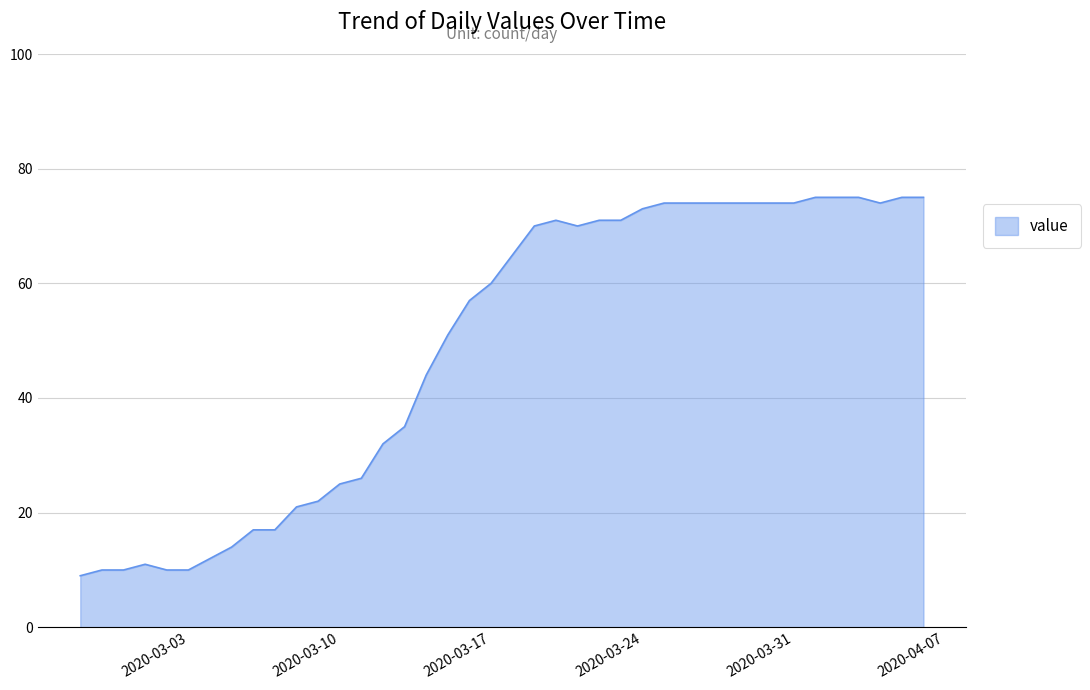

What is the difference between the maximum and minimum values?

66